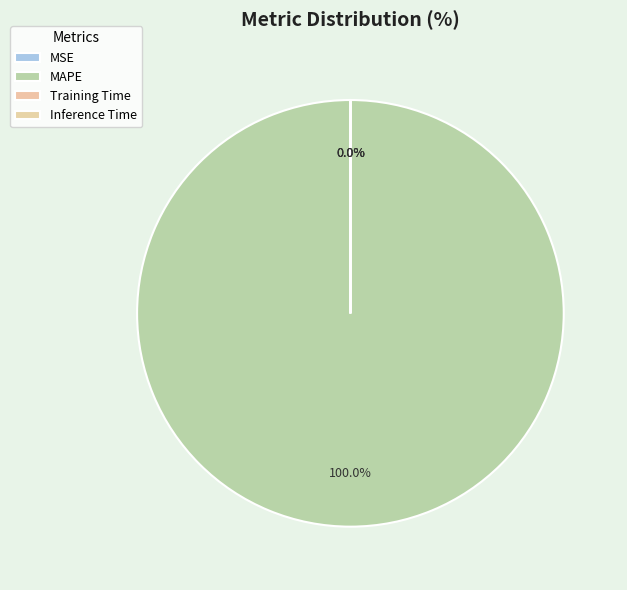

True or false: Inference Time accounts for 0% of the total.

True